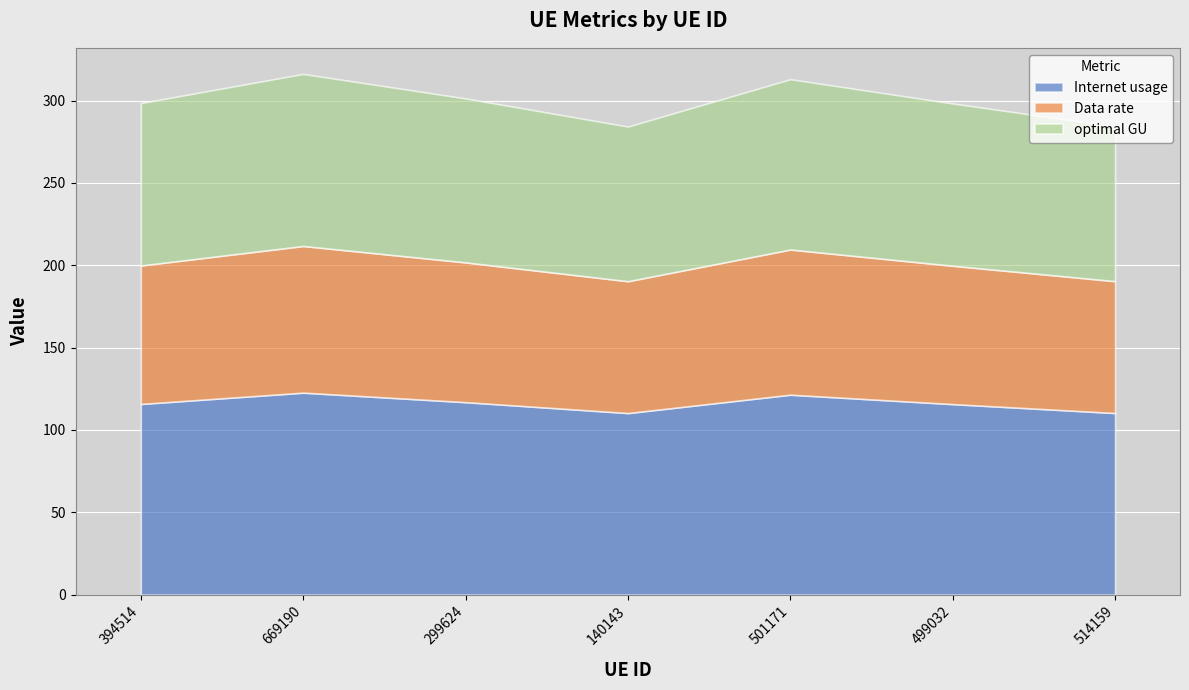

How many lines are shown in the chart?

3